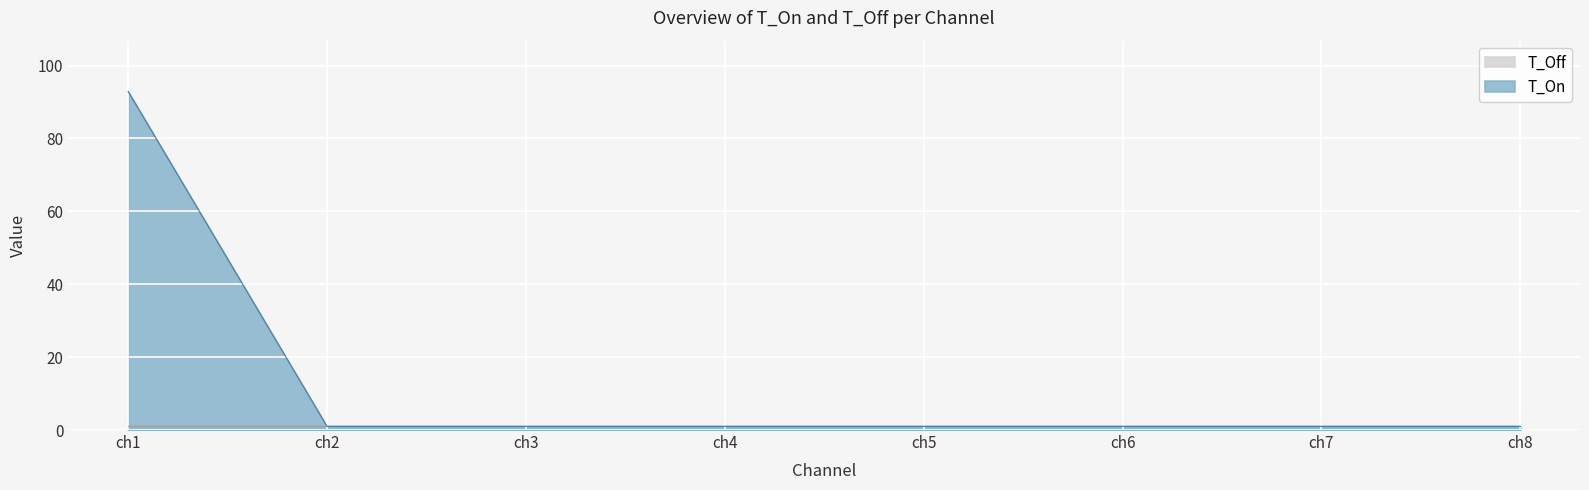

Reading right to left, extract all data points from this chart.

ch8=1.0	ch7=1.0	ch6=1.0	ch5=1.0	ch4=1.0	ch3=1.0	ch2=1.0	ch1=92.9